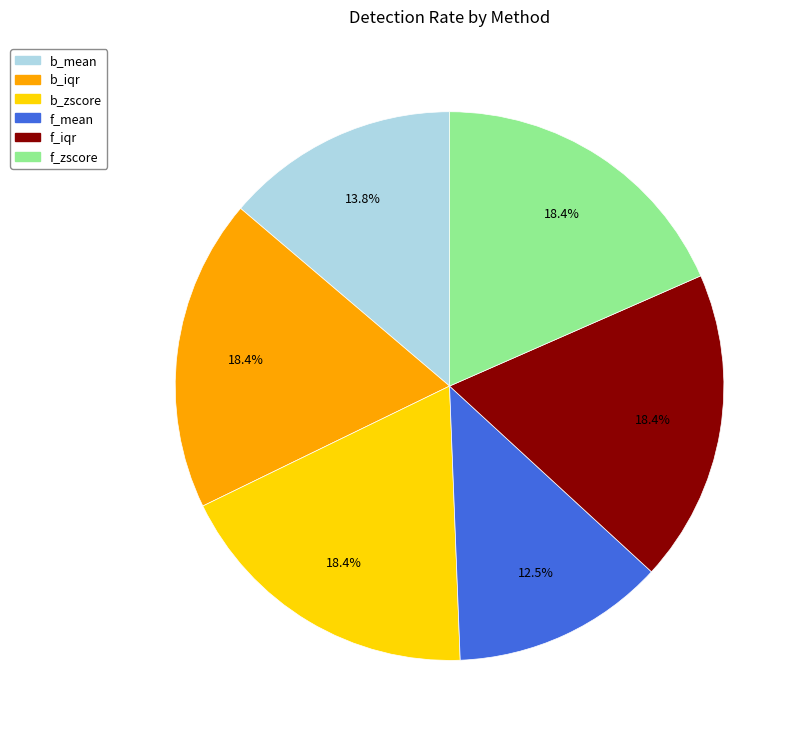

Is it true that b_zscore is 30% of the pie?

False